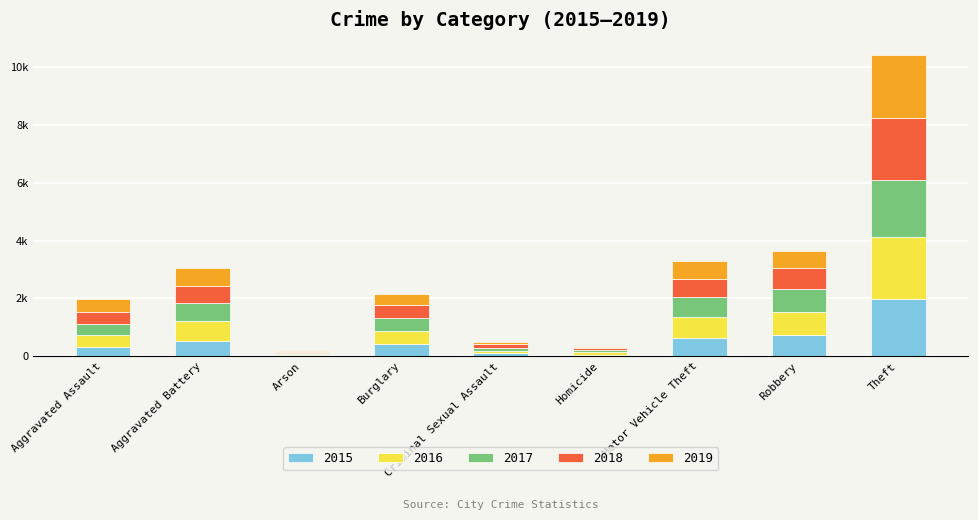

What are all the series names shown in the legend?

2015, 2016, 2017, 2018, 2019